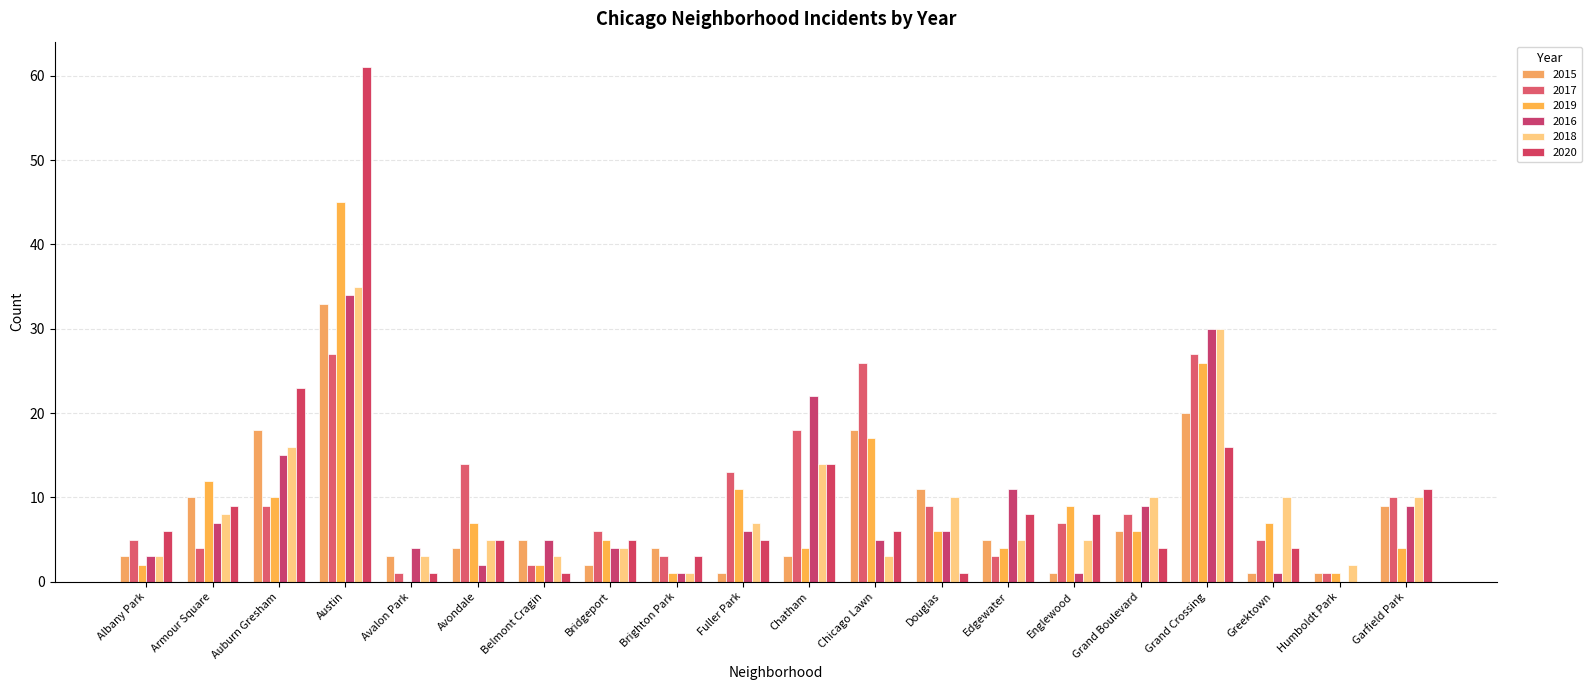

How many groups of bars are there?

20